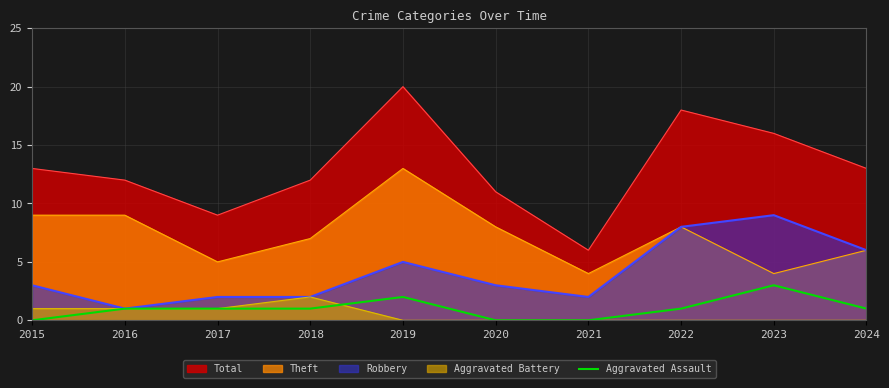

Is it true that the value at 2024 is 1?

False